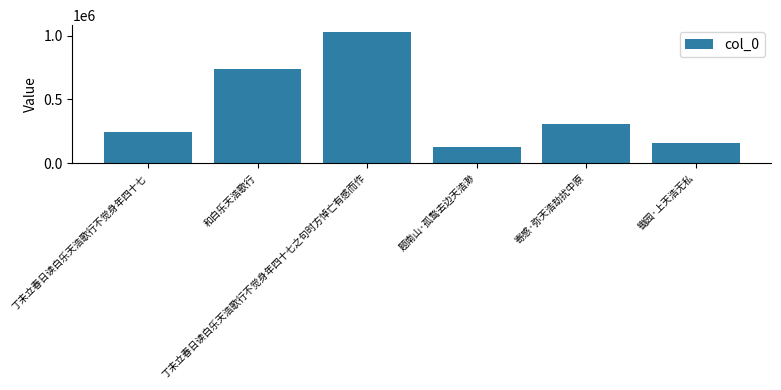

At which label does the data first exceed 310049?

和白乐天浩歌行